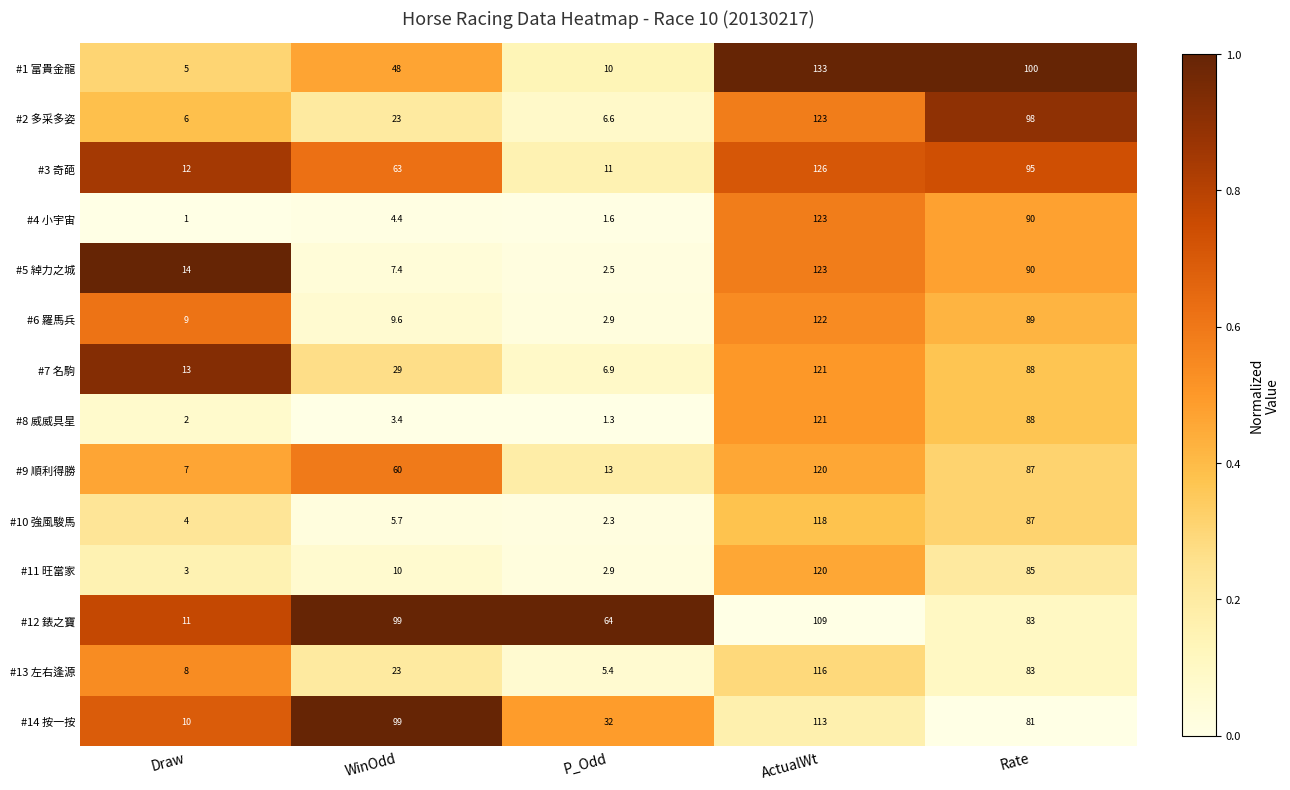

How many data points in #2 多采多姿 are less than 23?

2